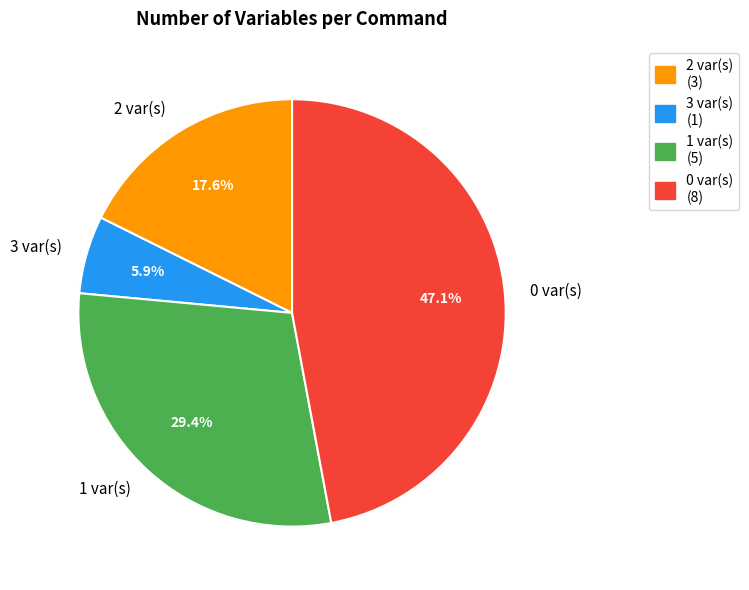

Combined, what portion of the pie is 1 var(s) and 3 var(s)?

35.3%